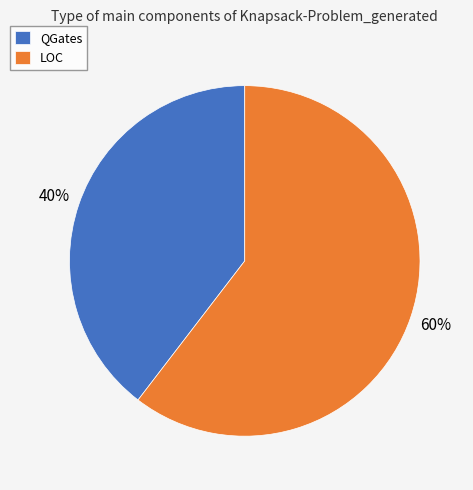

To the nearest percent, what is the average slice percentage?

50%